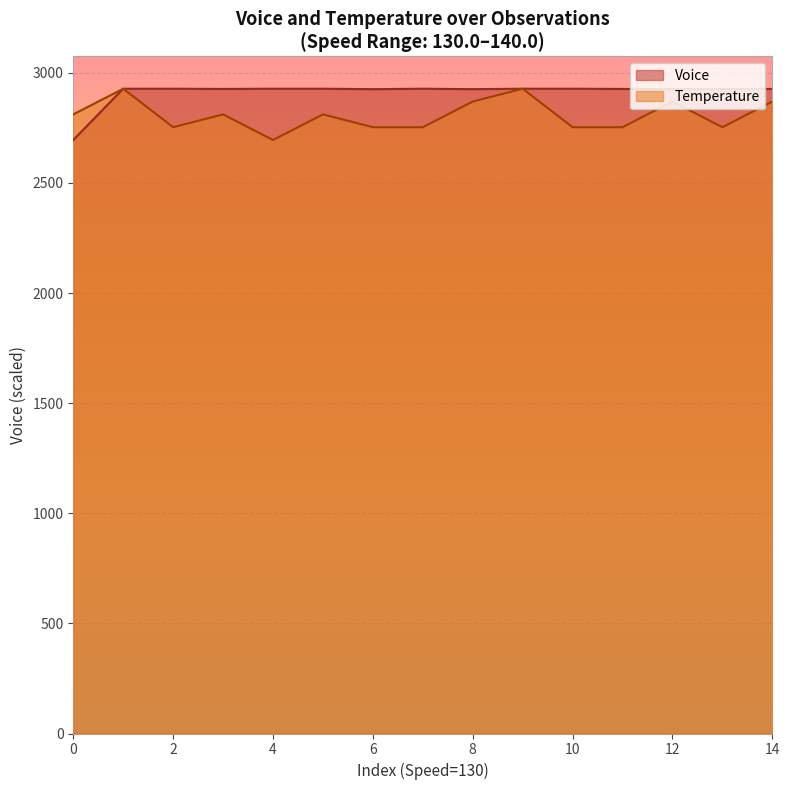

Which series has the widest spread of values?

Voice